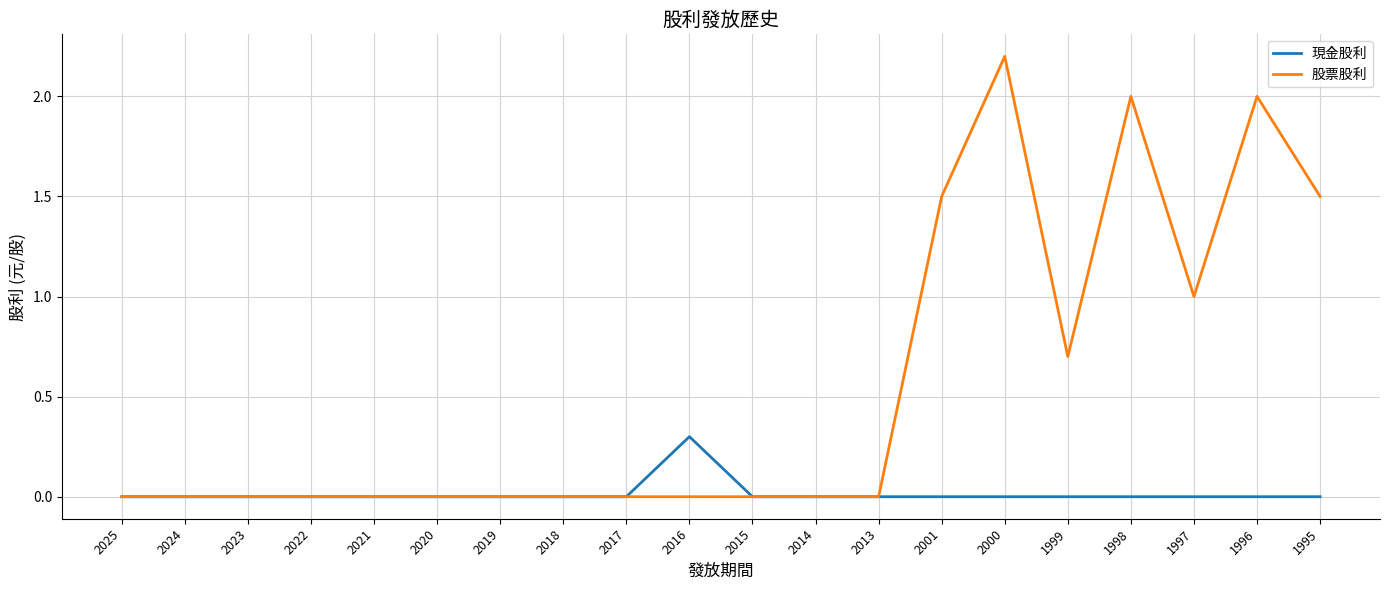

Which series has the largest total across all categories?

股票股利